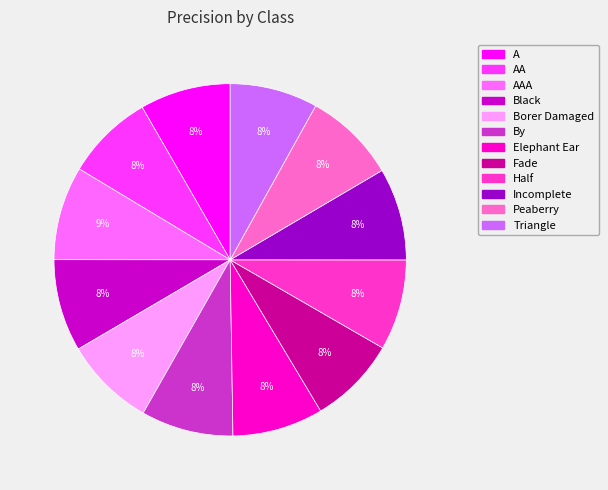

Is there a majority slice in this chart?

No